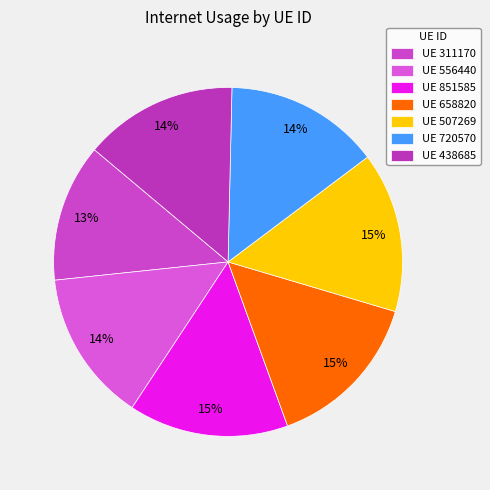

How many slices are in this pie chart?

7